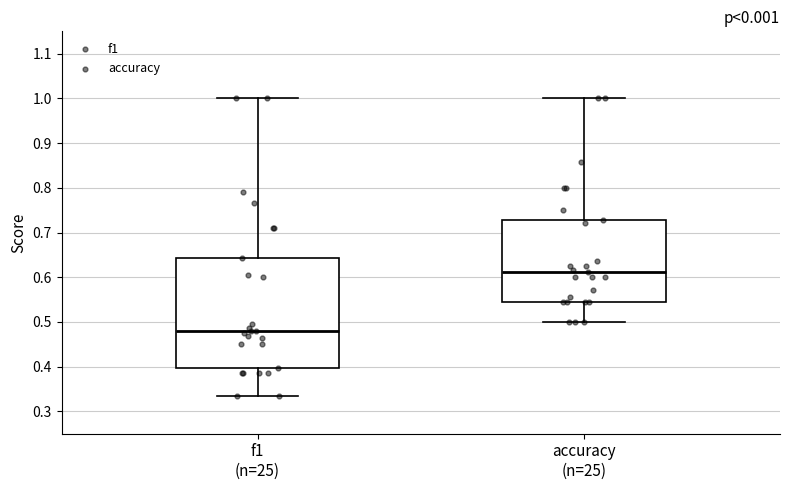

Reading left to right, read every box against the y-axis: the position of its median line, the range the box covers, and the ends of its whiskers. The values are not printed on the chart, so give them approximately, as read against the axis.

f1 (n=25): median 0.48, box 0.40 to 0.64, whiskers 0.33 to 1.00
accuracy (n=25): median 0.61, box 0.55 to 0.73, whiskers 0.50 to 1.00